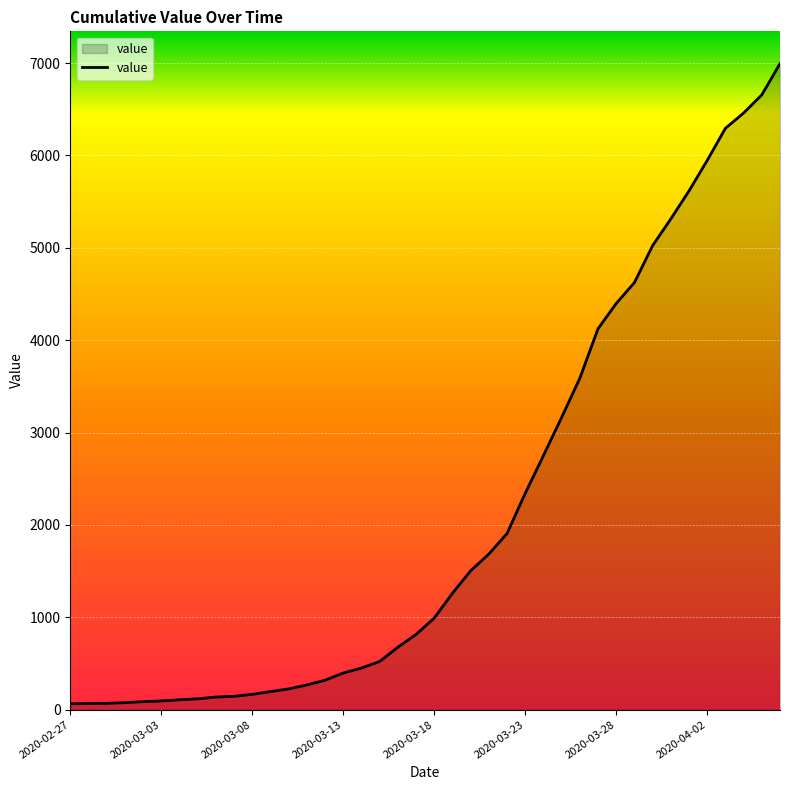

What is the difference between the maximum and minimum values?

6930